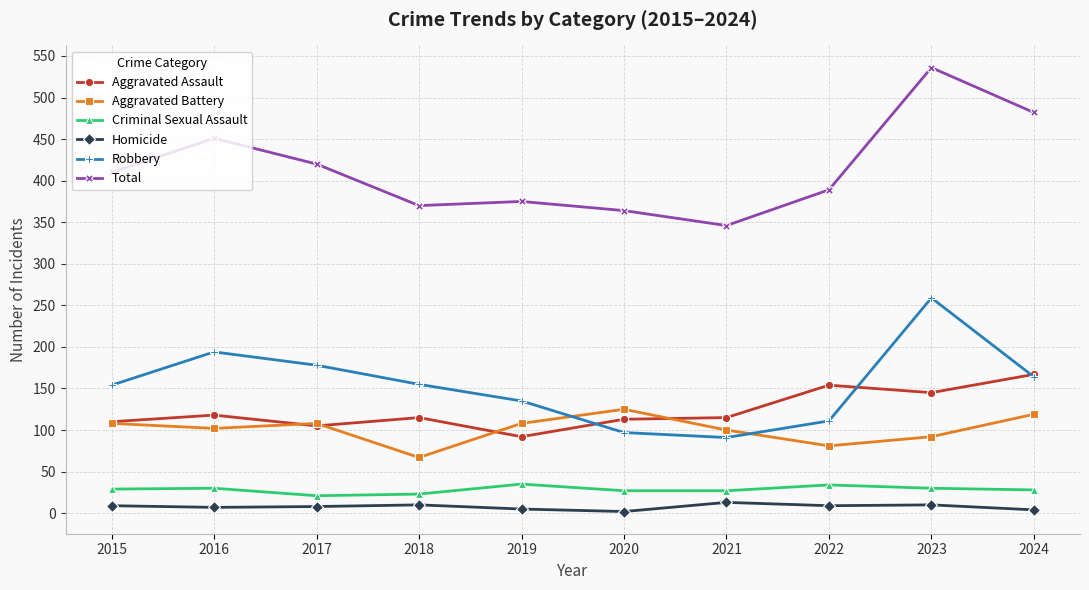

The value of Total at 2022 is 99. True or false?

False